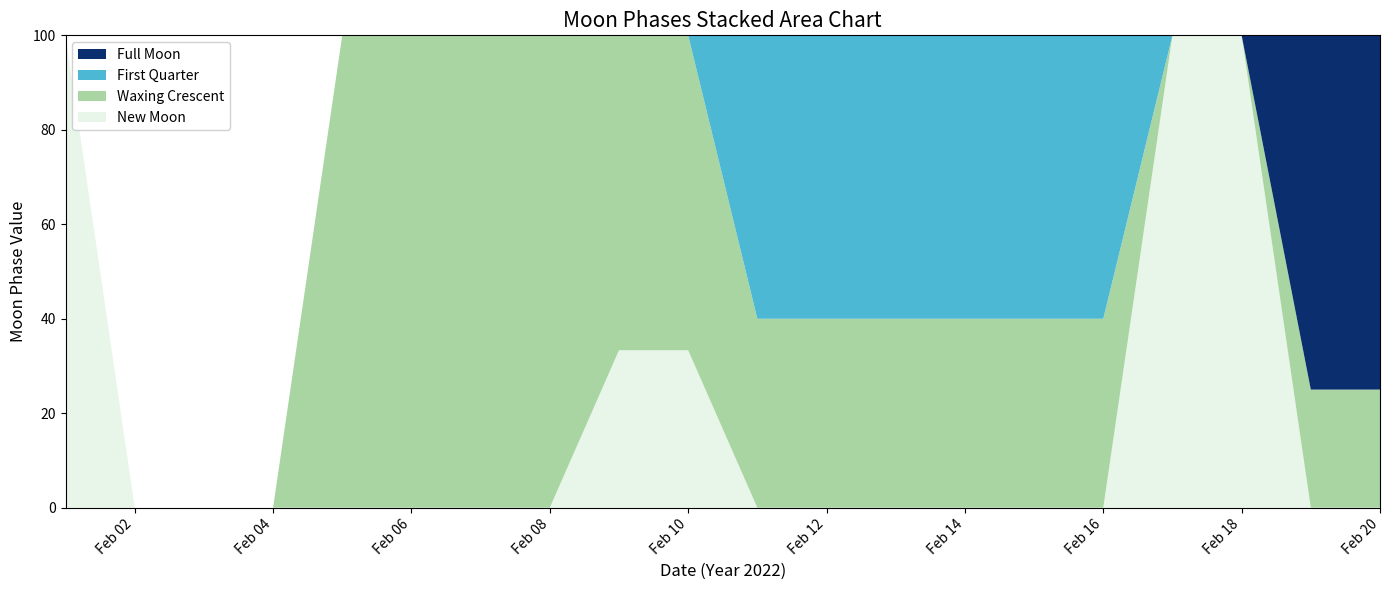

Reading left to right, extract all data points from this chart.

New Moon: 3	0	0	0	0	0	0	0	1	1	0	0	0	0	0	0	2	2	0	0
Waxing Crescent: 0	0	0	0	1	1	1	2	2	2	2	2	2	2	2	2	0	0	1	1
First Quarter: 0	0	0	0	0	0	0	0	0	0	3	3	3	3	3	3	0	0	0	0
Full Moon: 0	0	0	0	0	0	0	0	0	0	0	0	0	0	0	0	0	0	3	3